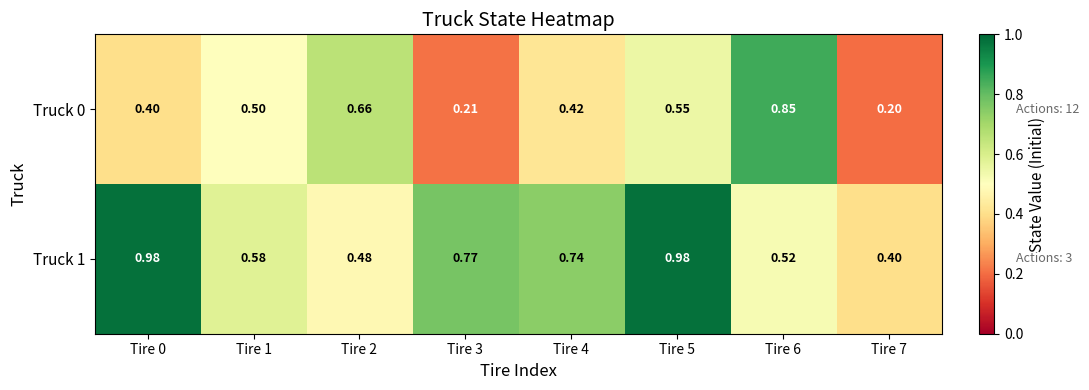

Is the value of Truck 0 at Tire 4 greater than the value of Truck 1 at Tire 6?

No